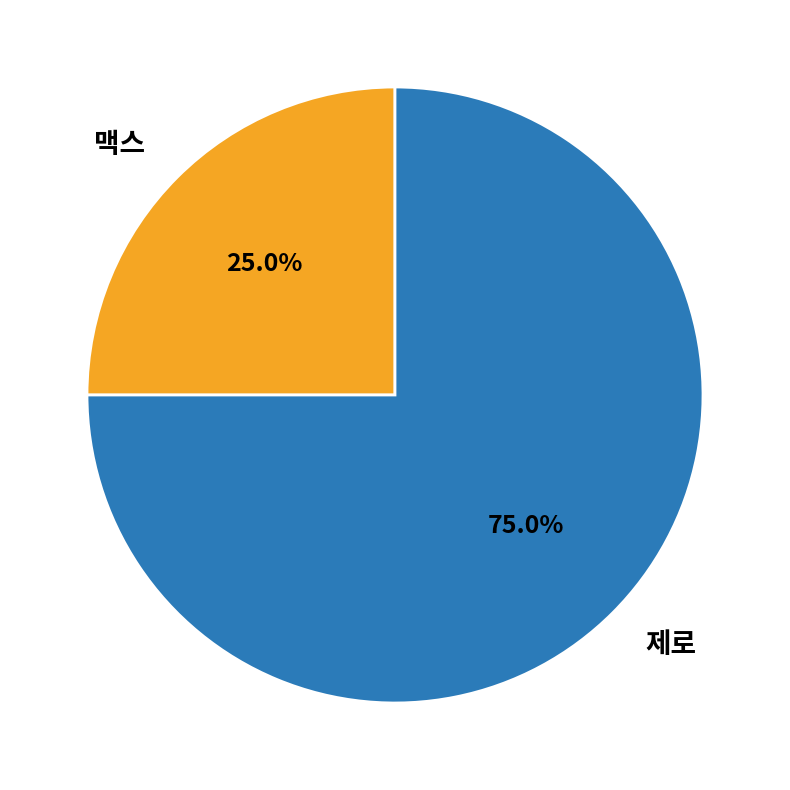

What is the total percentage of 제로 and 맥스?

100.0%